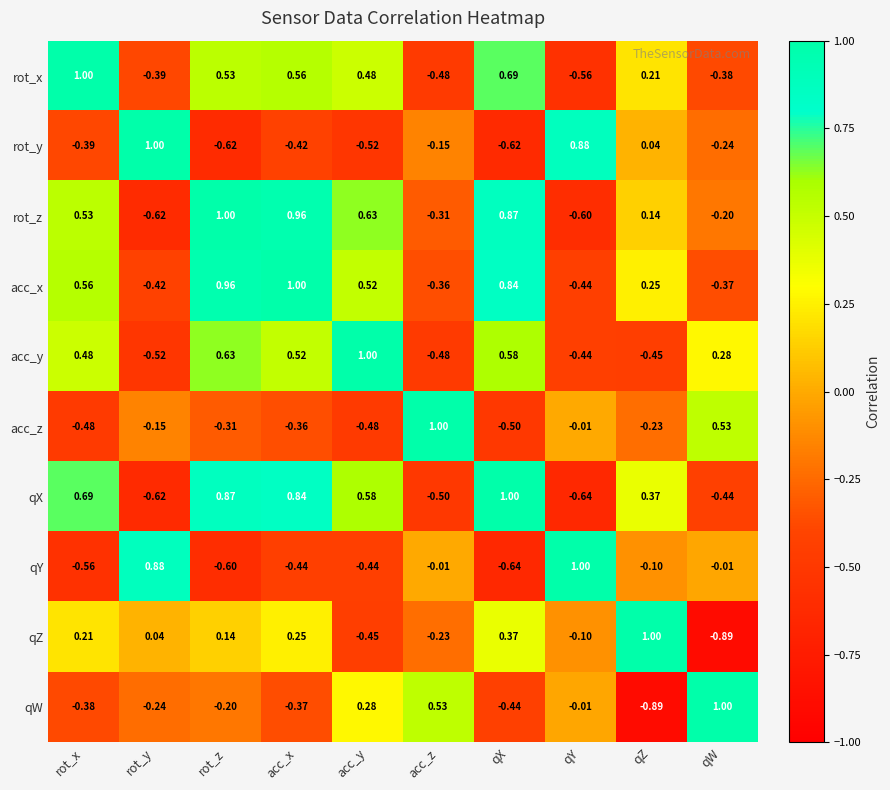

Rank the categories by qW value from lowest to highest.

qZ, qX, rot_x, acc_x, rot_y, rot_z, qY, acc_y, acc_z, qW